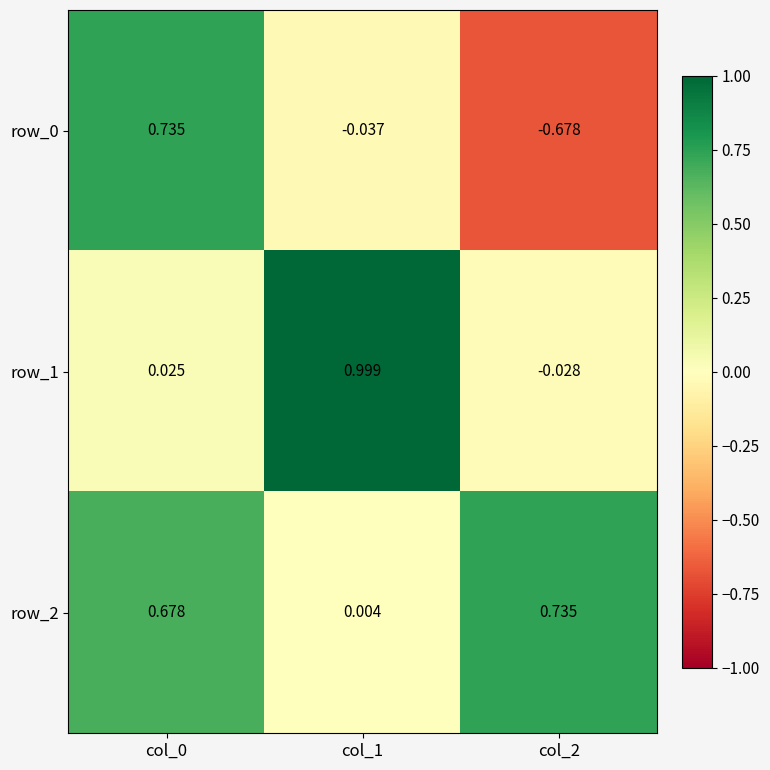

What is the greatest value displayed?

1.0